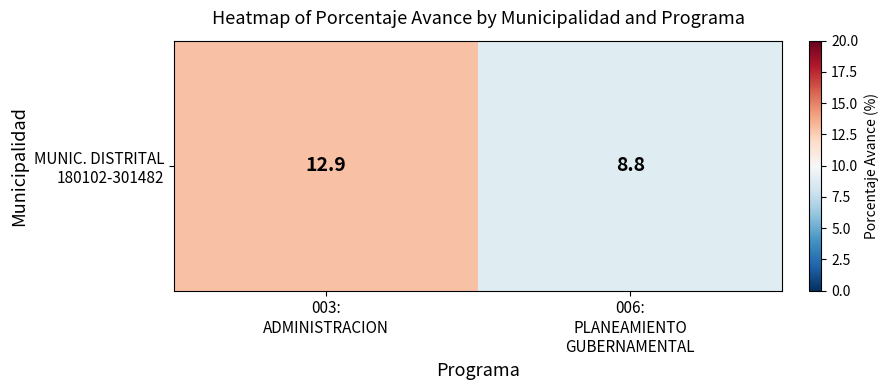

What is the ratio of the value at 006:
PLANEAMIENTO
GUBERNAMENTAL to the value at 003:
ADMINISTRACION?

0.7